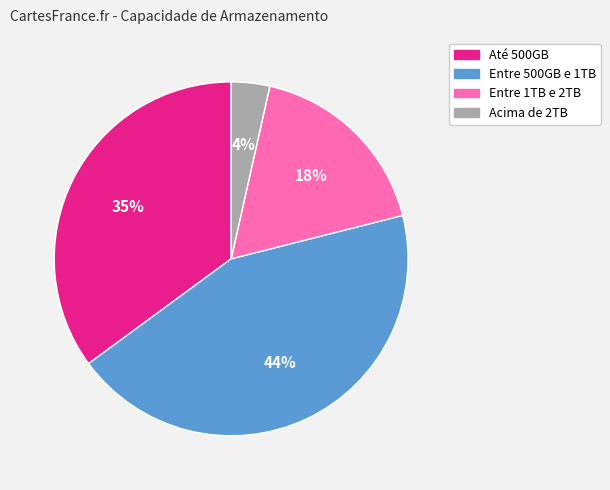

What is the largest slice in the pie chart?

Entre 500GB e 1TB